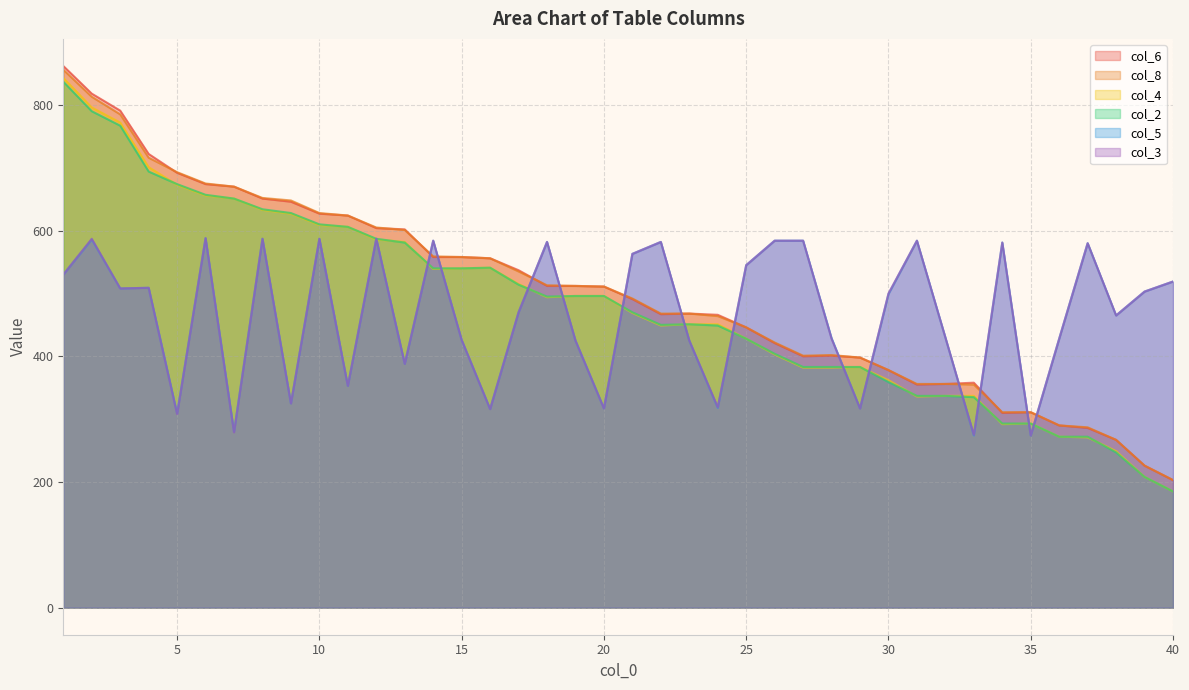

Which series has the largest range (max minus min)?

col_6